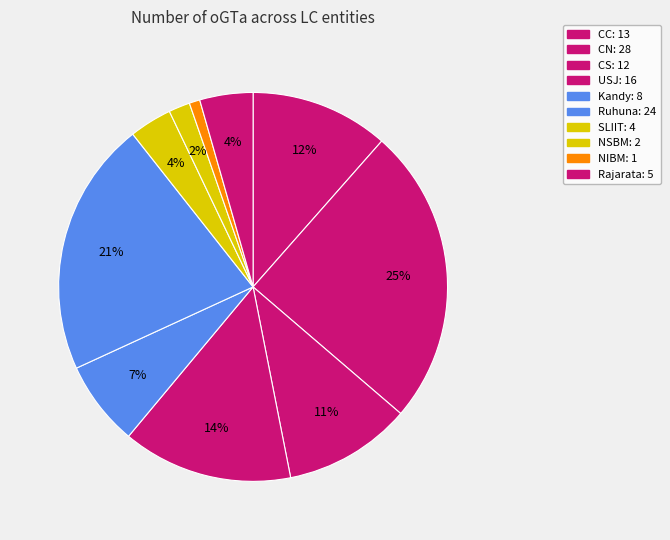

What is the largest slice in the pie chart?

CN